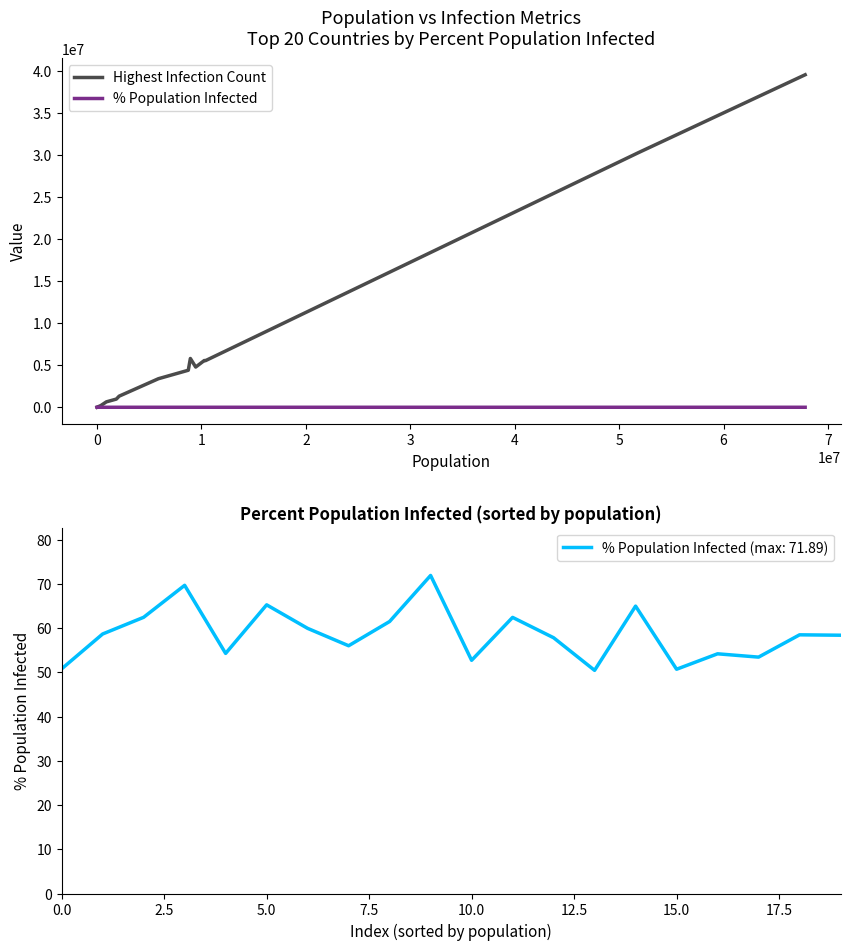

How many distinct data groups are displayed?

2